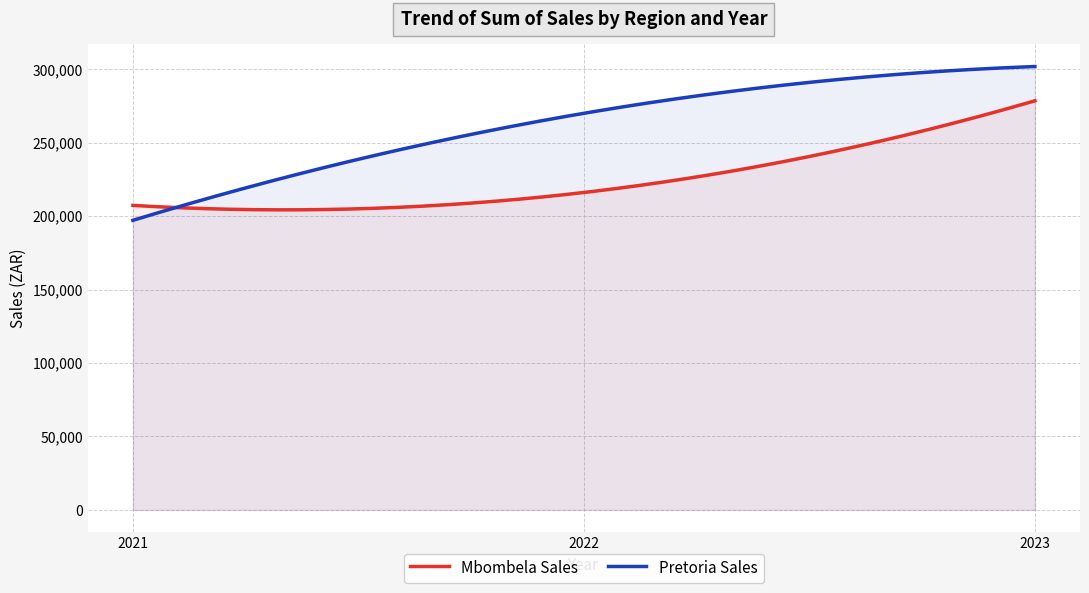

What is the average value of the Pretoria Sales series?

263164.0